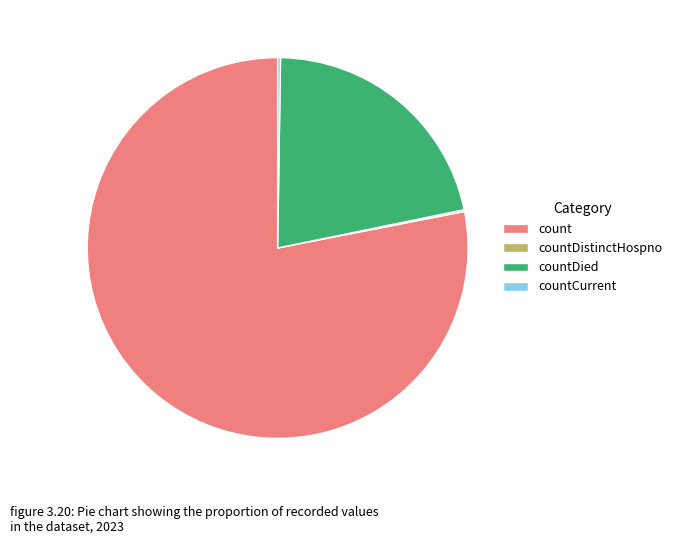

Which category accounts for the majority?

count